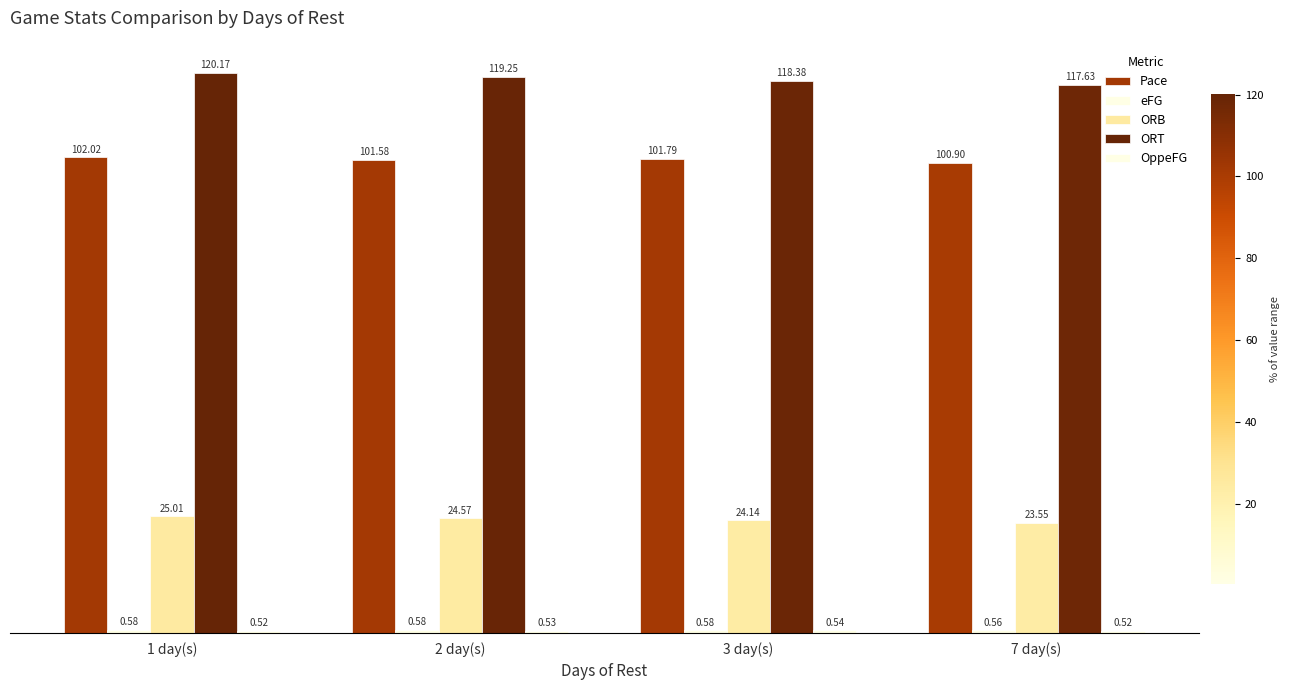

Between 3 day(s) and 7 day(s), which series saw the biggest shift?

Pace